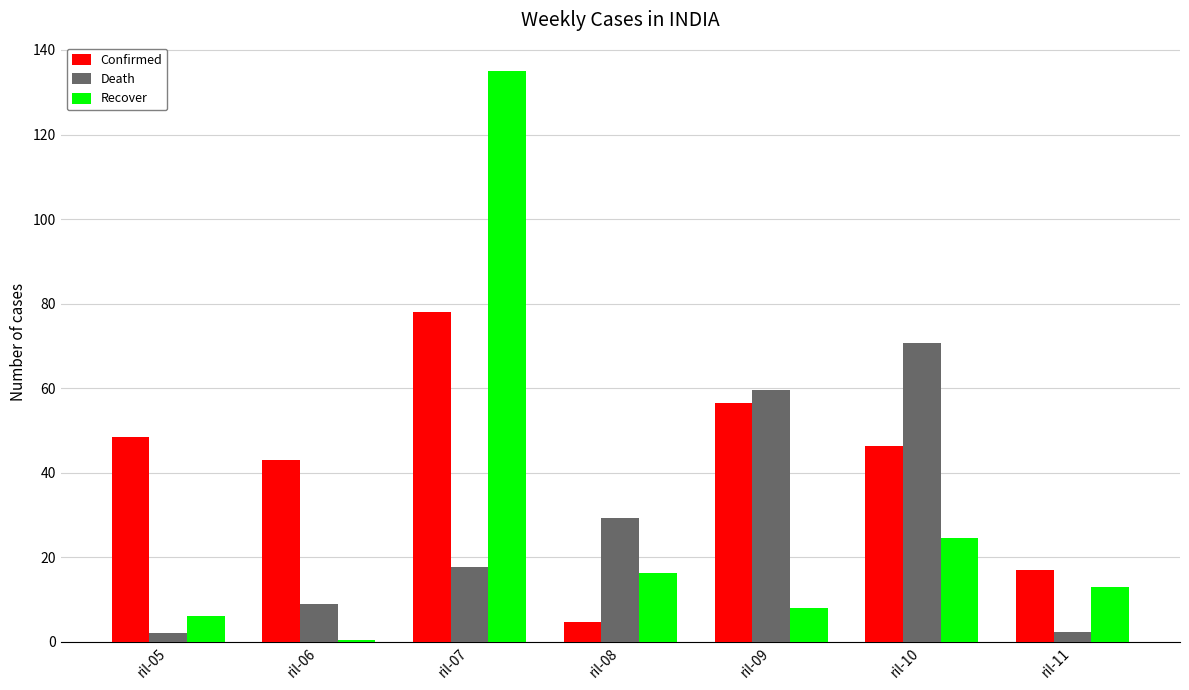

Rank the series by their maximum value, from highest to lowest.

Recover, Confirmed, Death